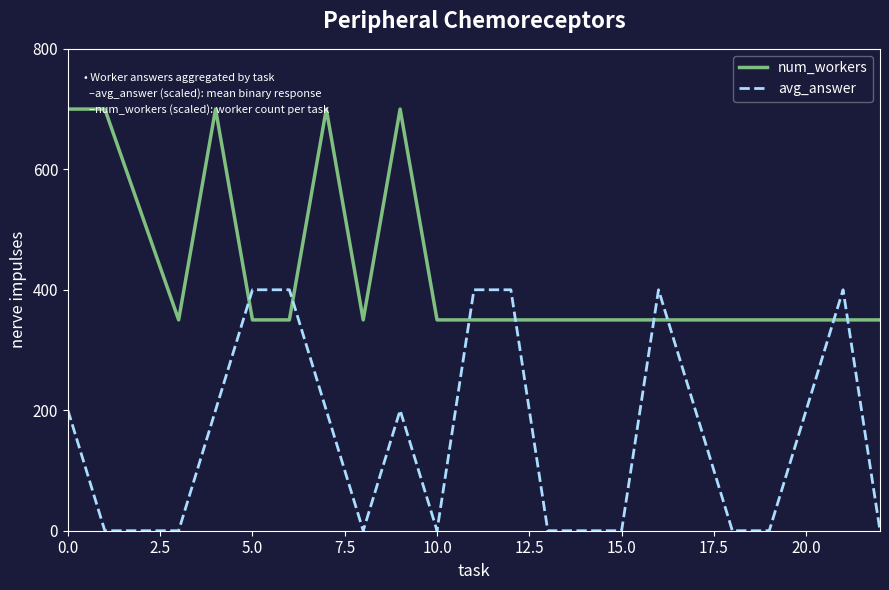

How many intersections are there between avg_answer and num_workers?

8